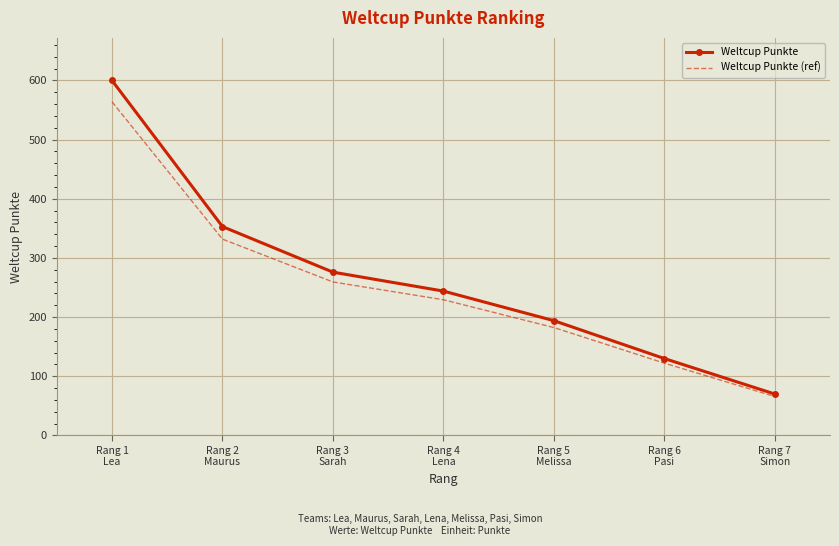

What is the average value of the Weltcup Punkte series?

266.7